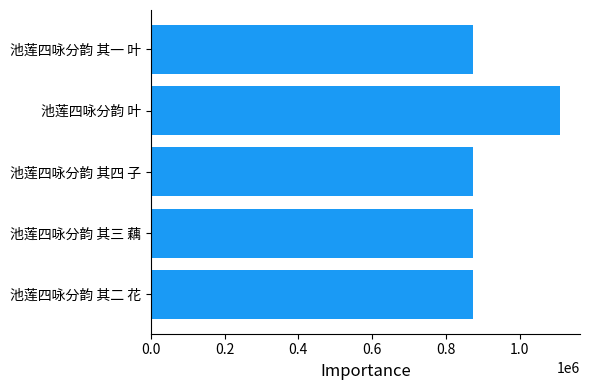

What is the sum of all values?

4601600